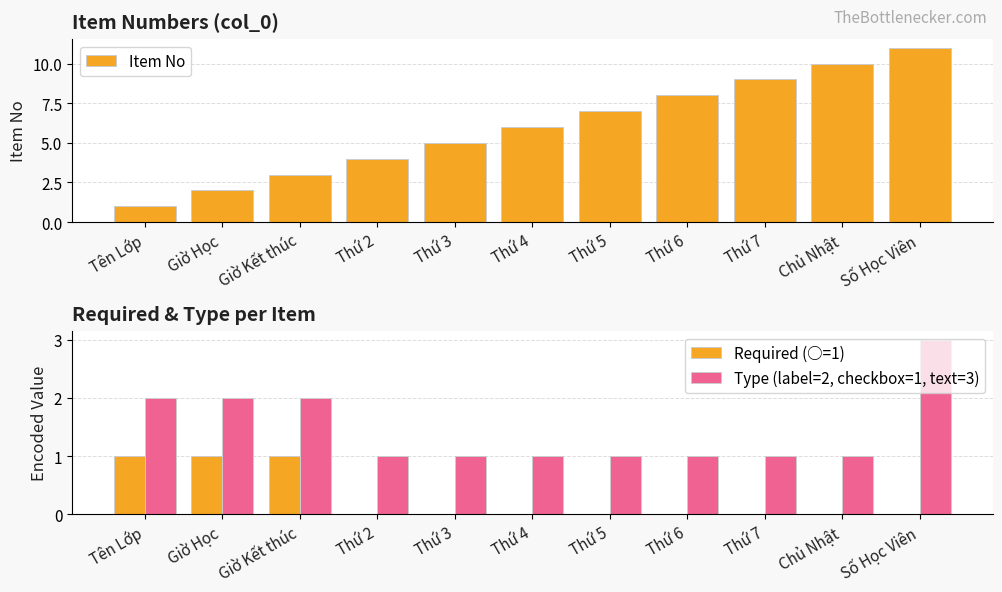

Between Tên Lớp and Thứ 4, which series saw the biggest shift?

Item No